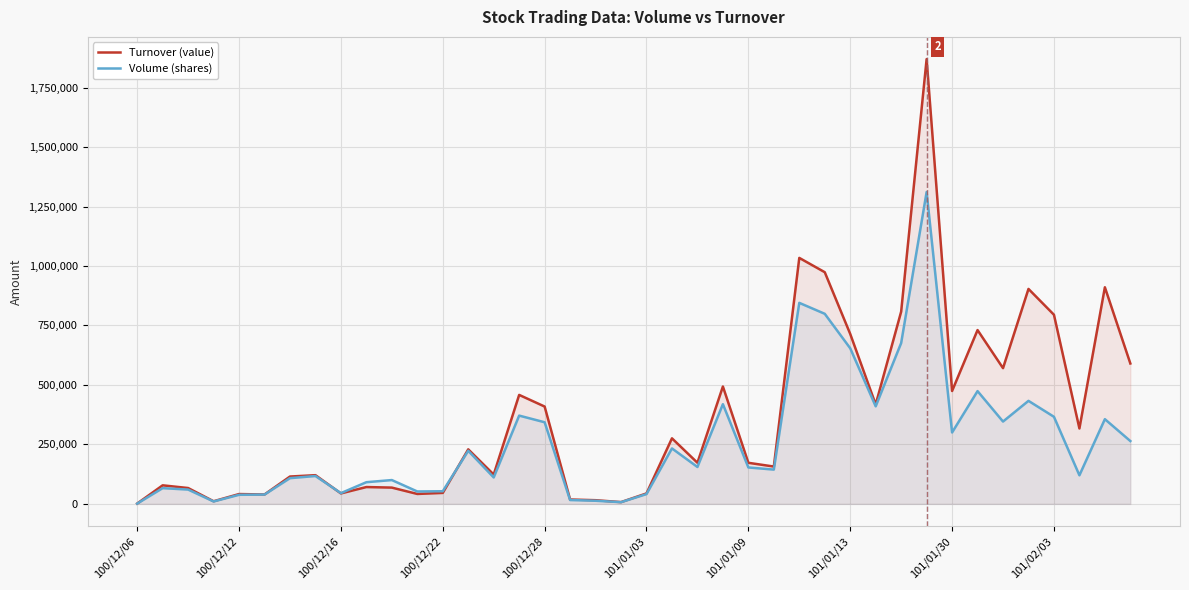

Which series has the largest range (max minus min)?

Turnover (value)